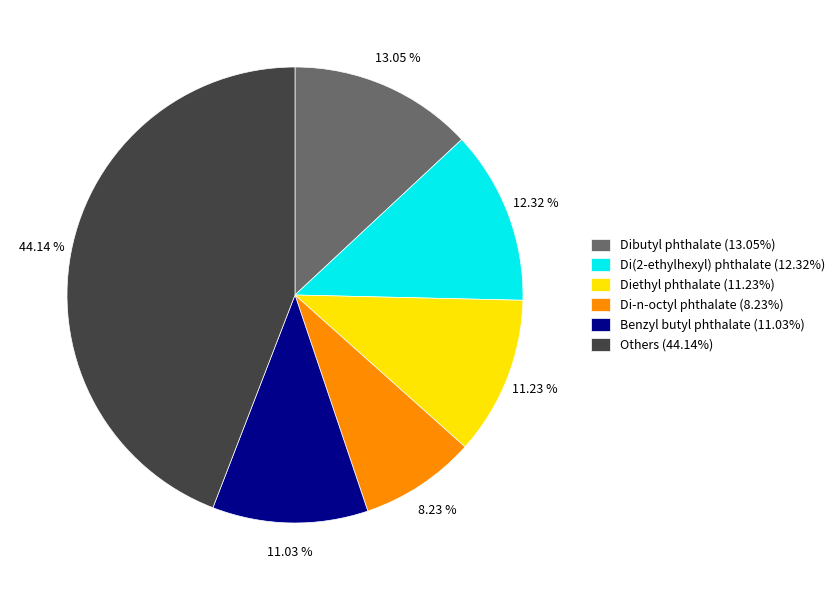

To the nearest percent, what is the difference between the largest and smallest slice percentages?

36%